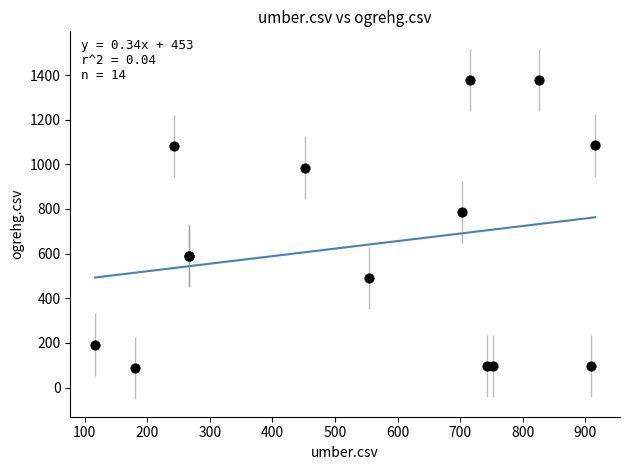

What Y value in the scatter plot is closest to 732?

786.5